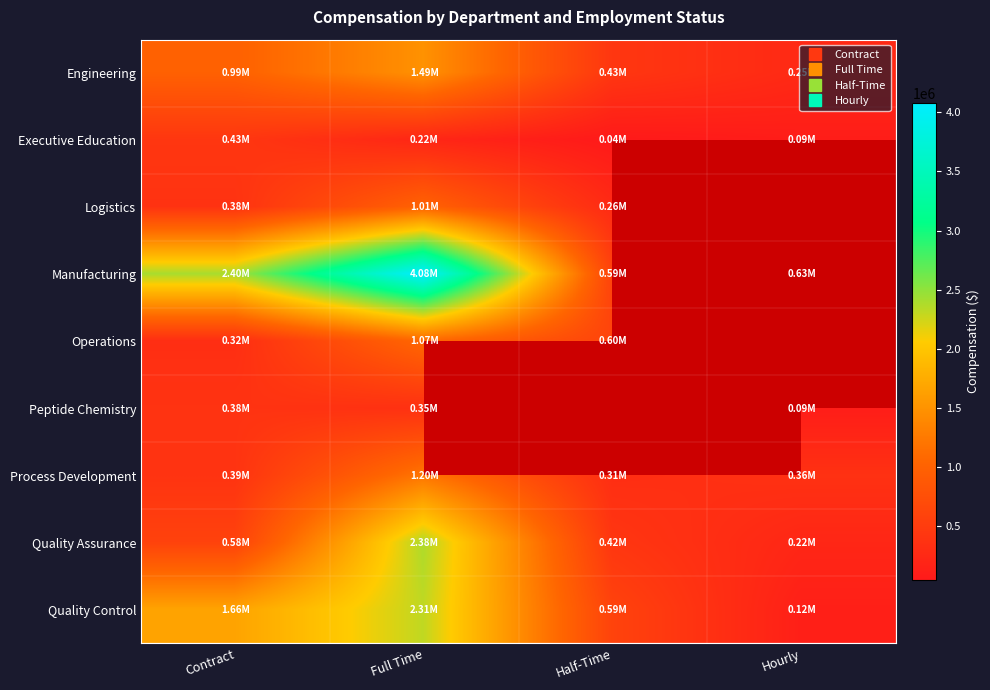

At Half-Time, list the series in order from largest to smallest.

Operations, Manufacturing, Quality Control, Engineering, Quality Assurance, Process Development, Logistics, Executive Education, Peptide Chemistry